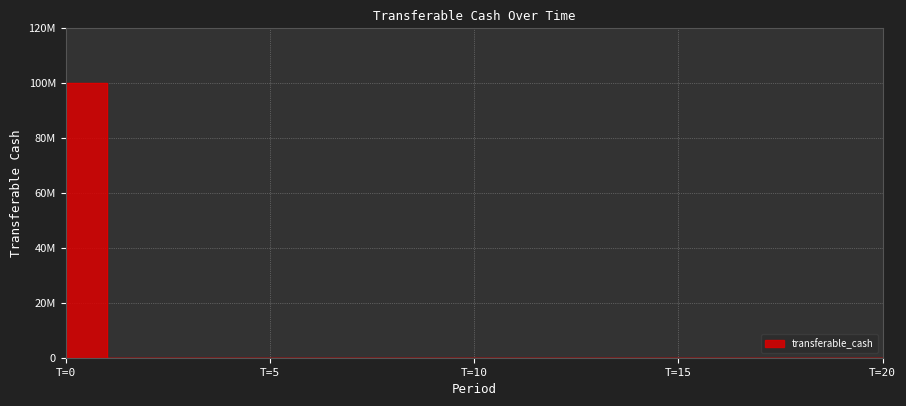

How many series are shown in this chart?

1